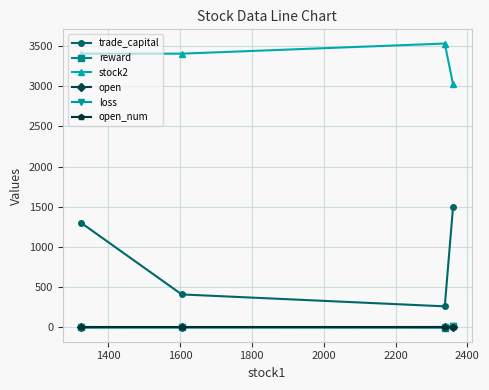

True or false: open_num and stock2 cross at least once.

False